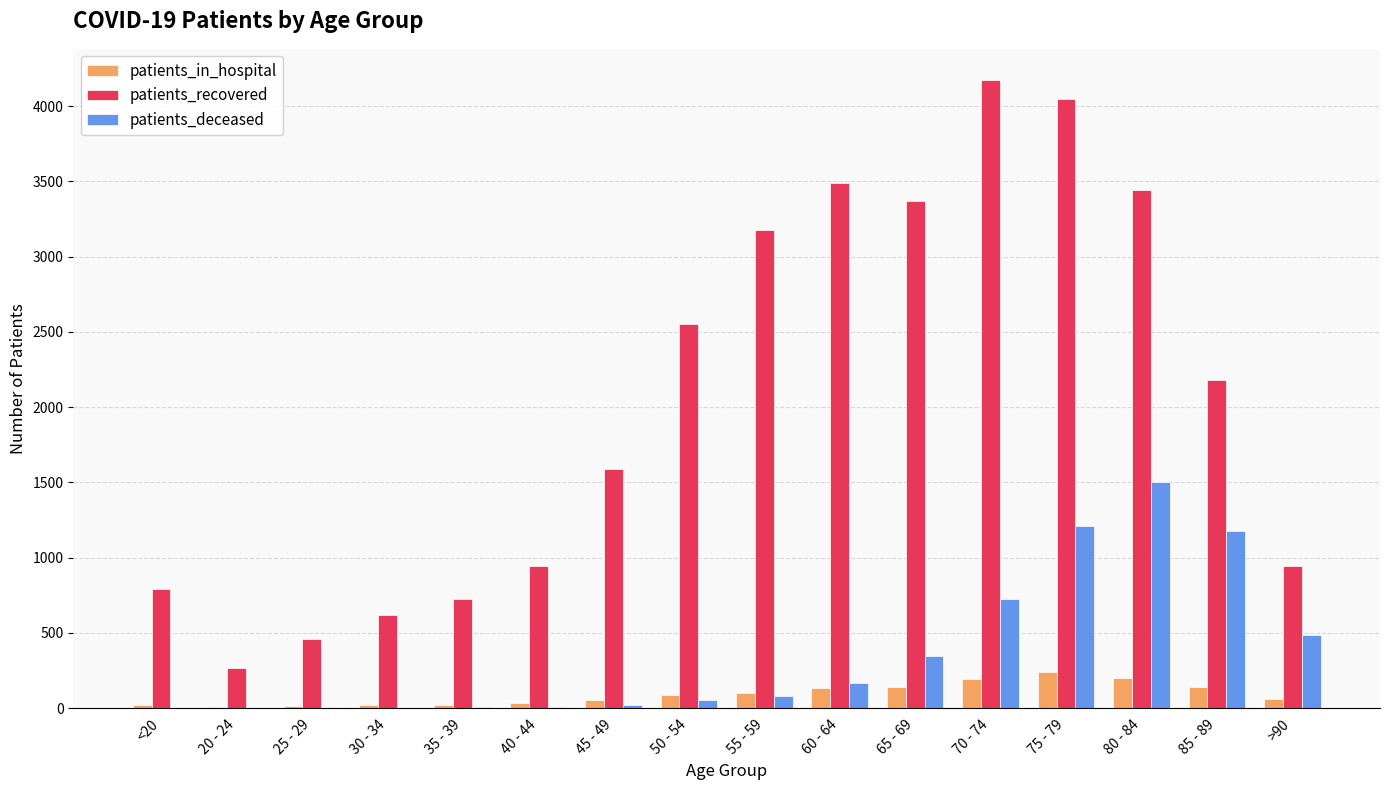

Which series has the largest total across all categories?

patients_recovered